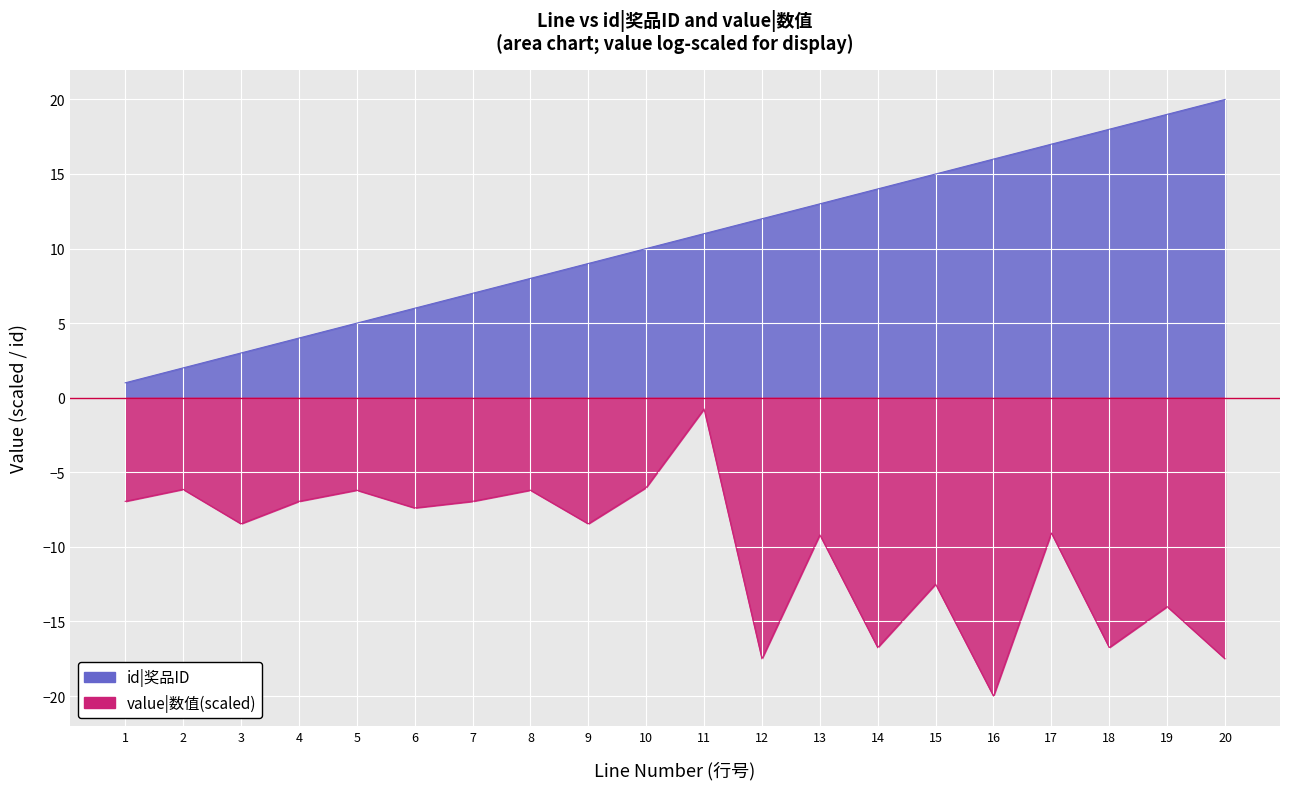

What is the difference between the second highest and second lowest values?

17